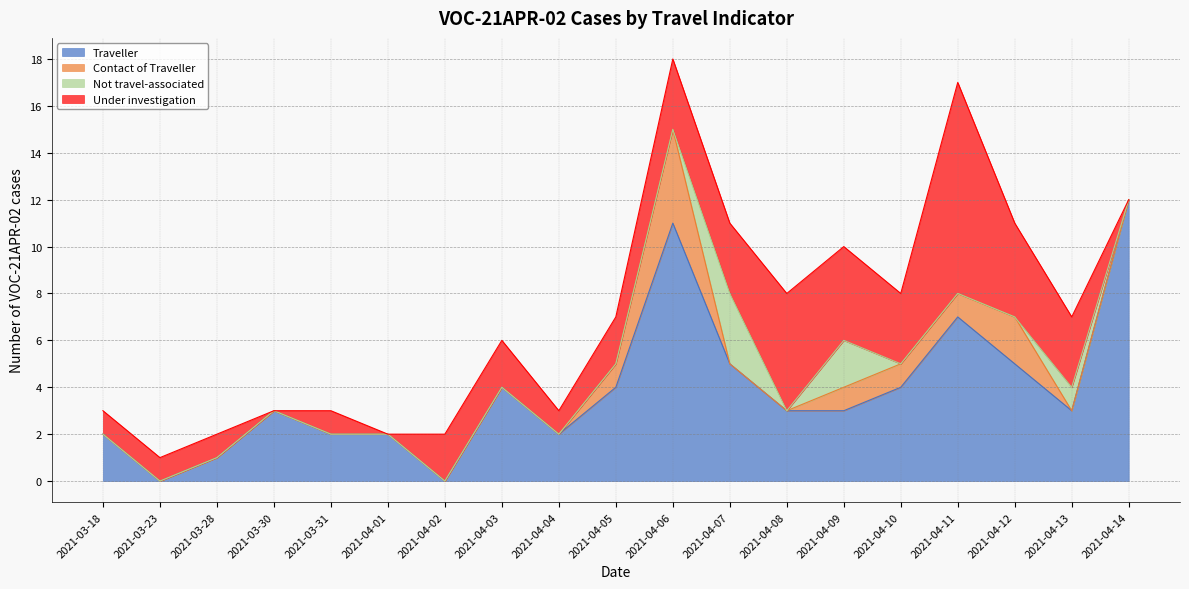

How many interior local valleys does the Not travel-associated series have?

1